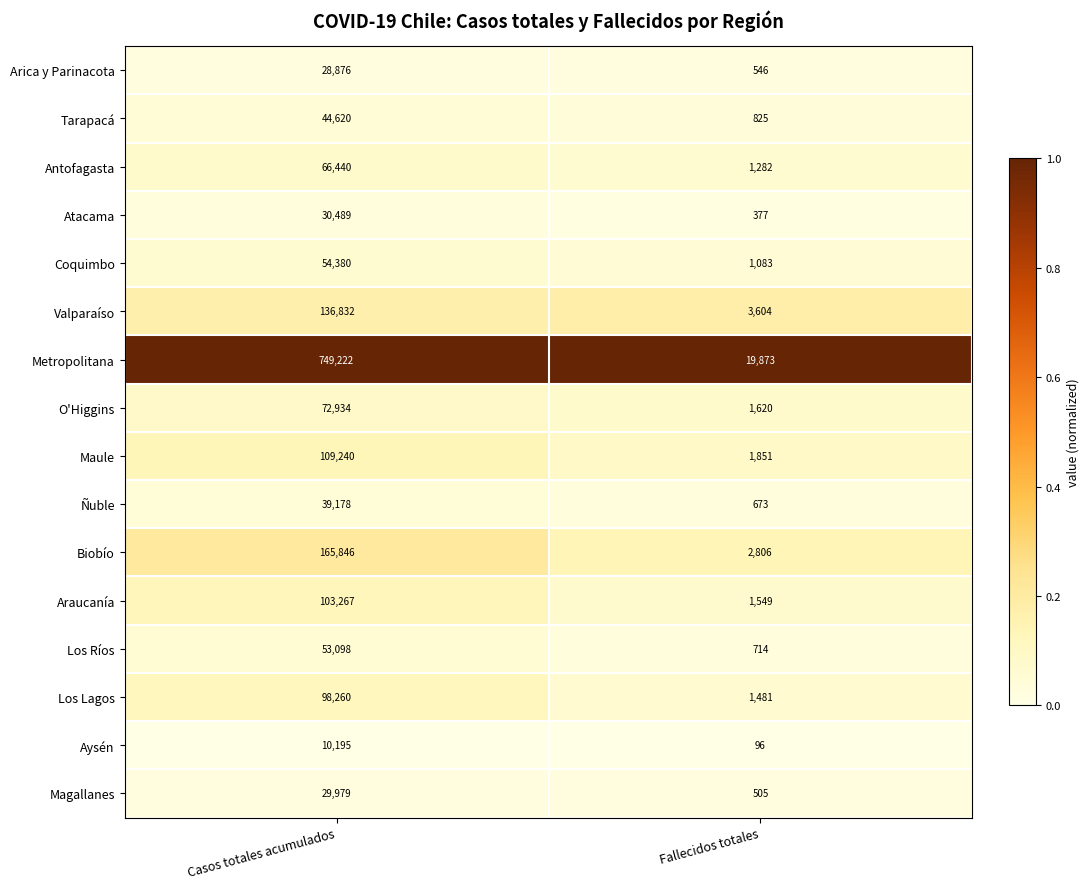

Rank the series at Fallecidos totales from lowest to highest value.

Aysén, Atacama, Magallanes, Arica y Parinacota, Ñuble, Los Ríos, Tarapacá, Coquimbo, Antofagasta, Los Lagos, Araucanía, O'Higgins, Maule, Biobío, Valparaíso, Metropolitana